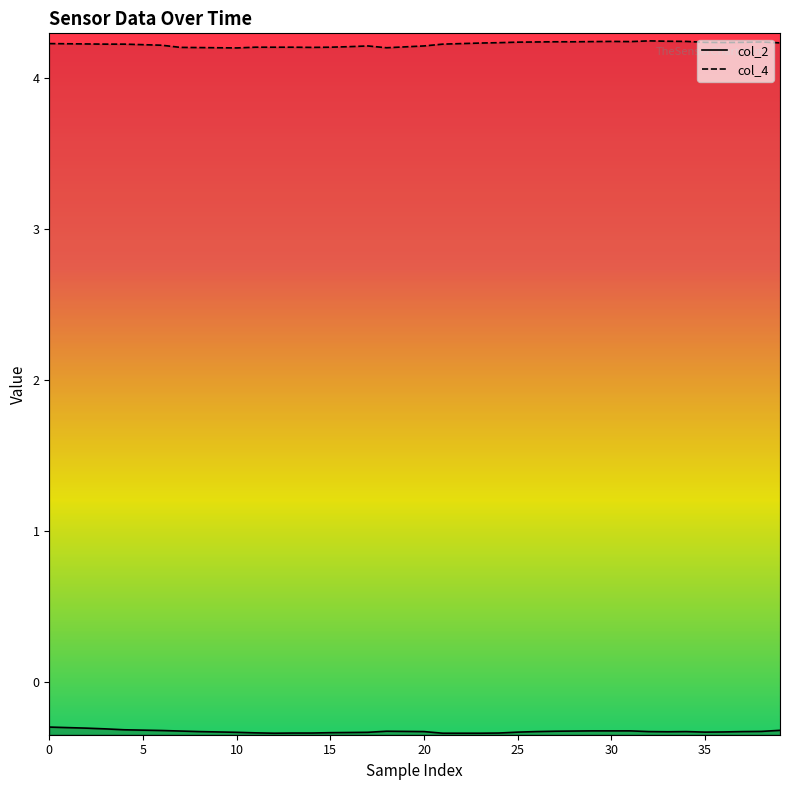

True or false: col_2 and col_4 cross at least once.

False